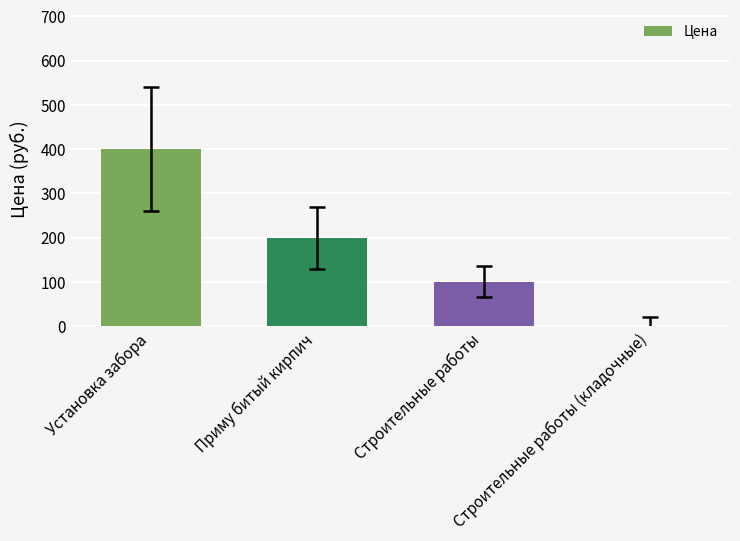

At which category does the chart reach its peak across all series?

Установка забора